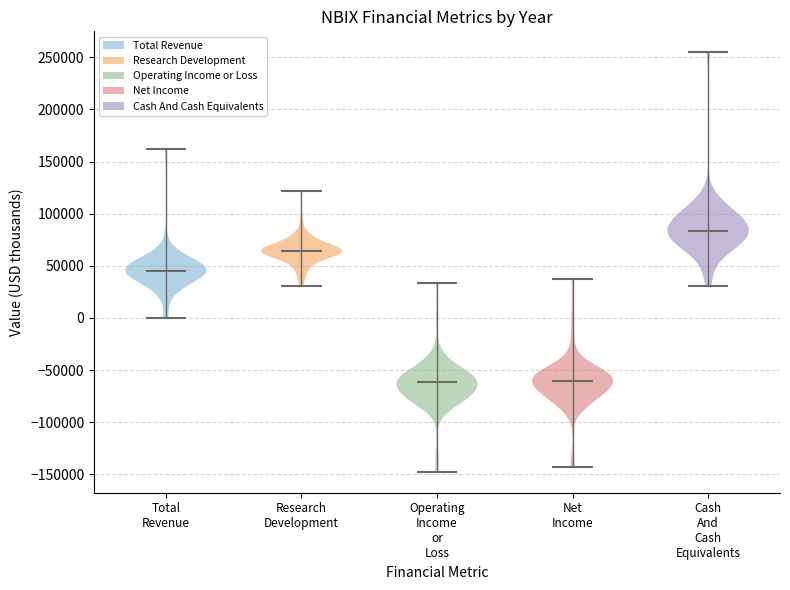

Reading left to right, read every violin against the y-axis: where its median line is, and the lowest and highest points it reaches. The values are not printed on the chart, so give them approximately, as read against the axis.

Total Revenue: median line 45000, lowest point 0, highest point 160000
Research Development: median line 65000, lowest point 30000, highest point 120000
Operating Income or Loss: median line -60000, lowest point -145000, highest point 35000
Net Income: median line -60000, lowest point -140000, highest point 40000
Cash And Cash Equivalents: median line 85000, lowest point 30000, highest point 255000